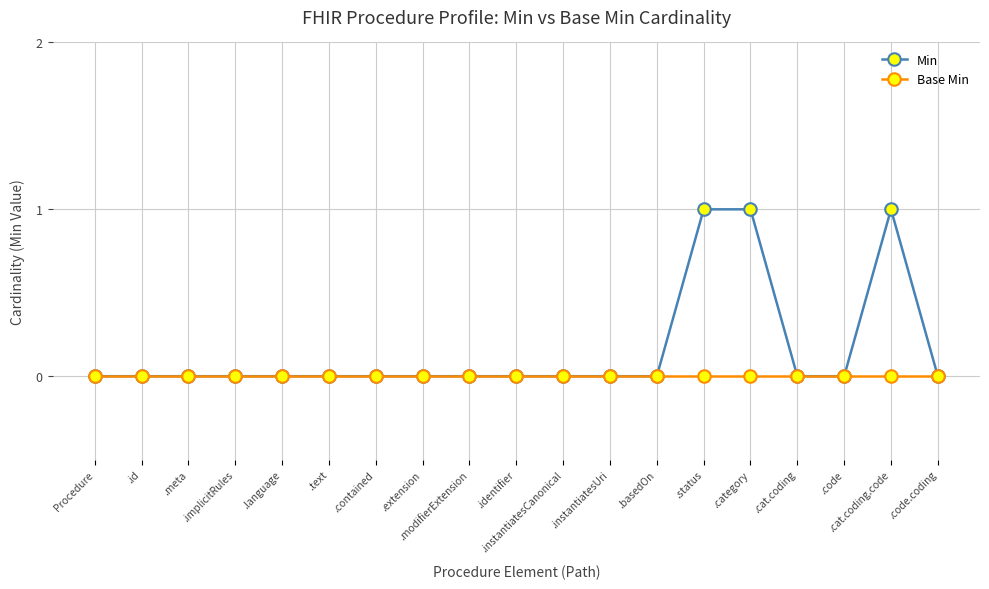

Is it true that Base Min equals 0 at .instantiatesCanonical?

True